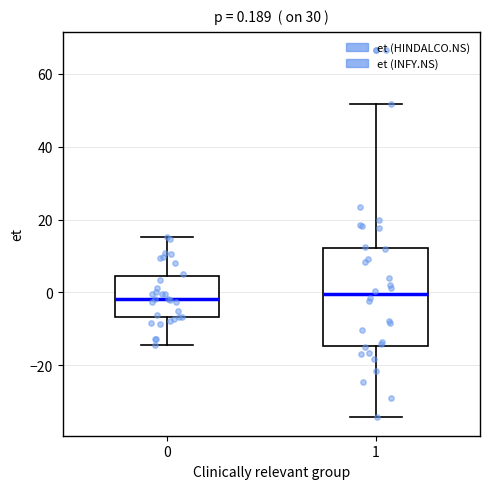

Comparing the boxes themselves (not the whiskers), which one is the tallest?

1